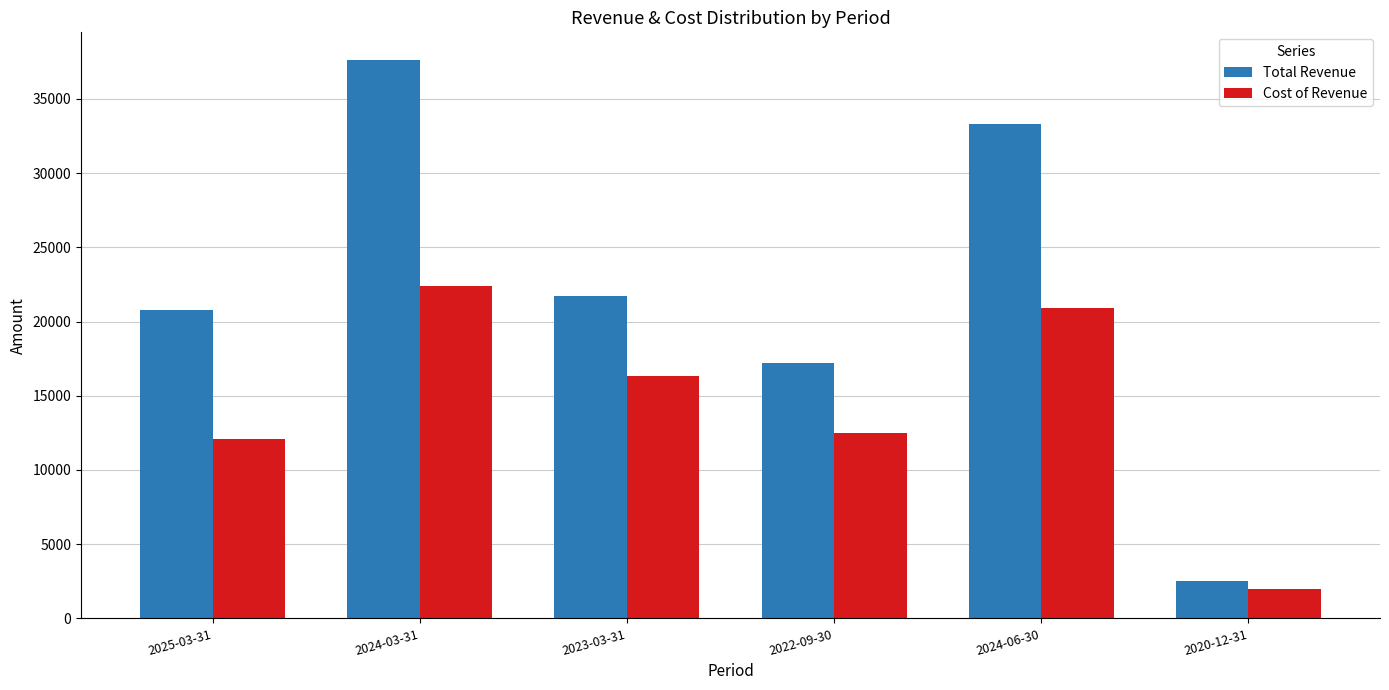

Reading left to right, what are all the values shown in this chart?

Total Revenue: 20800	37600	21700	17200	33300	2500
Cost of Revenue: 12100	22400	16300	12500	20900	2000